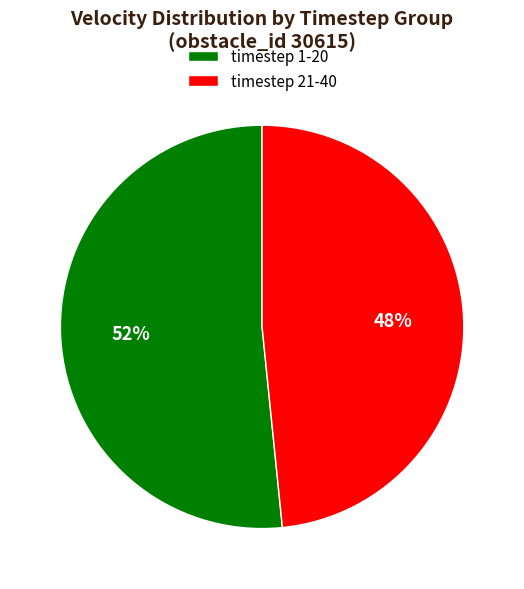

The timestep 21-40 slice represents 48% of the pie. True or false?

True